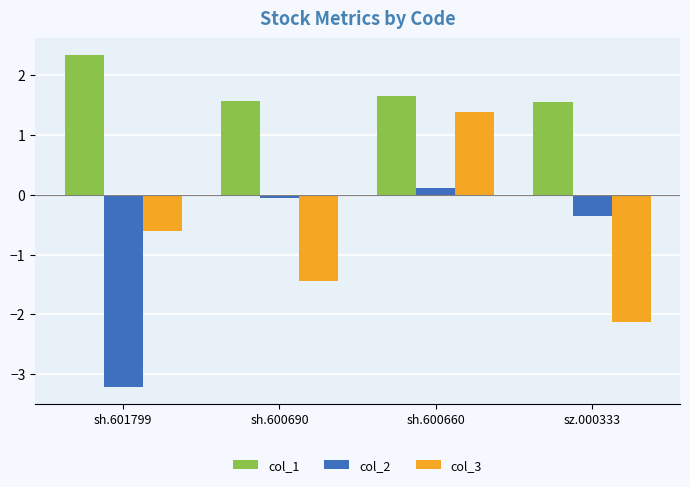

What is the average value of the col_3 series?

-0.7